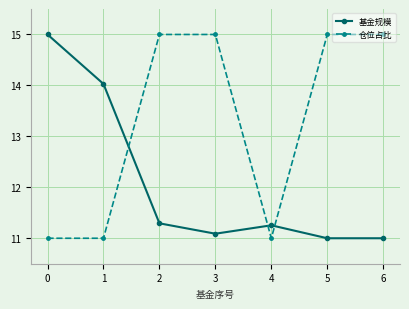

Where do 仓位占比 and 基金规模 first cross each other?

1 and 2